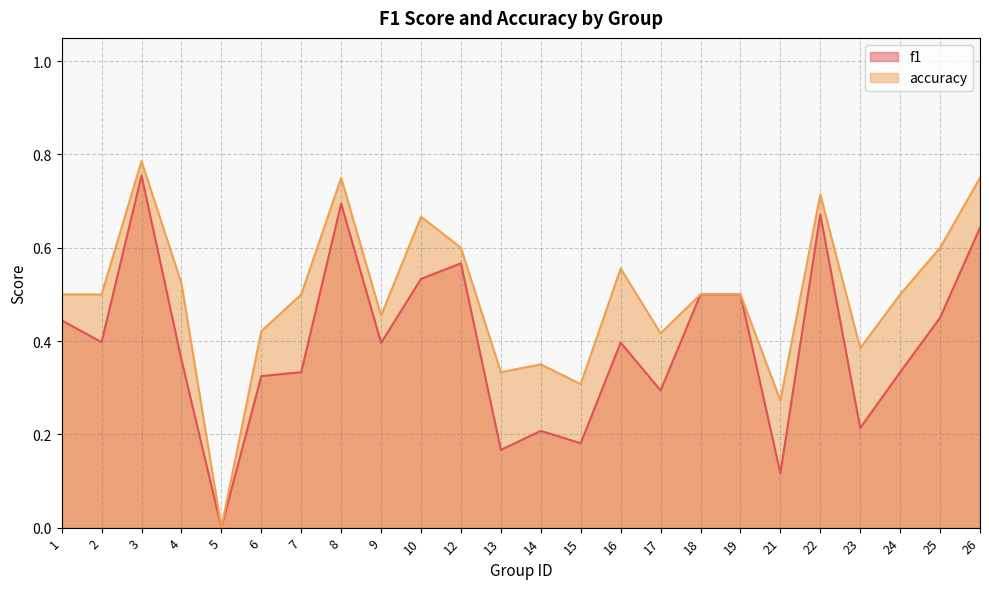

Reading left to right, extract all data points from this chart.

f1: 1=0.4	2=0.4	3=0.8	4=0.4	5=0.0	6=0.3	7=0.3	8=0.7	9=0.4	10=0.5	12=0.6	13=0.2	14=0.2	15=0.2	16=0.4	17=0.3	18=0.5	19=0.5	21=0.1	22=0.7	23=0.2	24=0.3	25=0.5	26=0.6
accuracy: 1=0.5	2=0.5	3=0.8	4=0.5	5=0.0	6=0.4	7=0.5	8=0.8	9=0.5	10=0.7	12=0.6	13=0.3	14=0.3	15=0.3	16=0.6	17=0.4	18=0.5	19=0.5	21=0.3	22=0.7	23=0.4	24=0.5	25=0.6	26=0.8